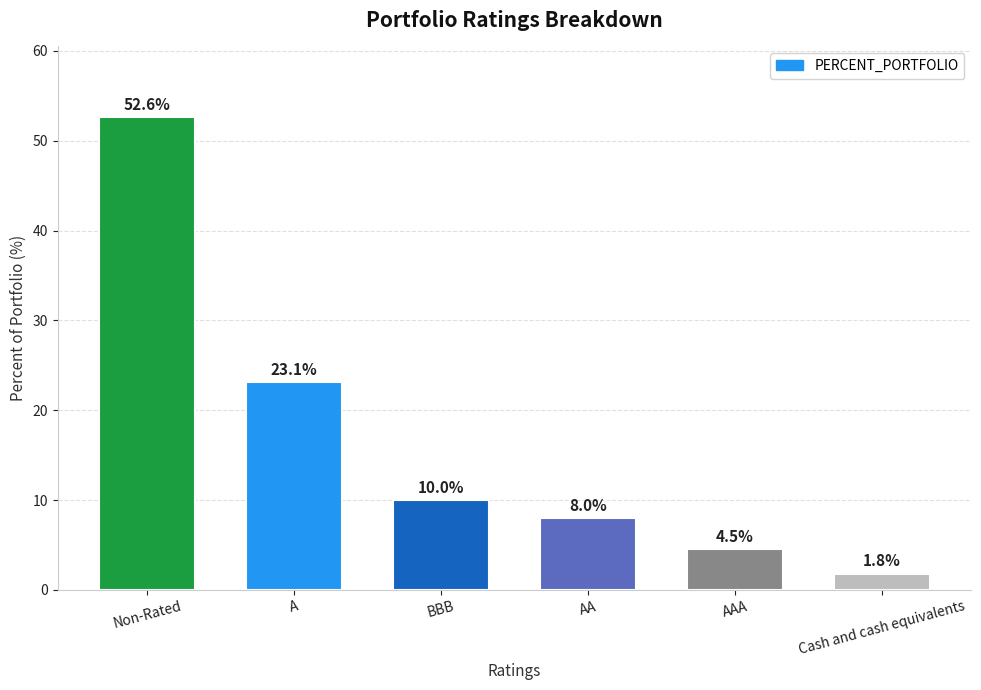

True or false: the data shows 4.7 at AA.

False